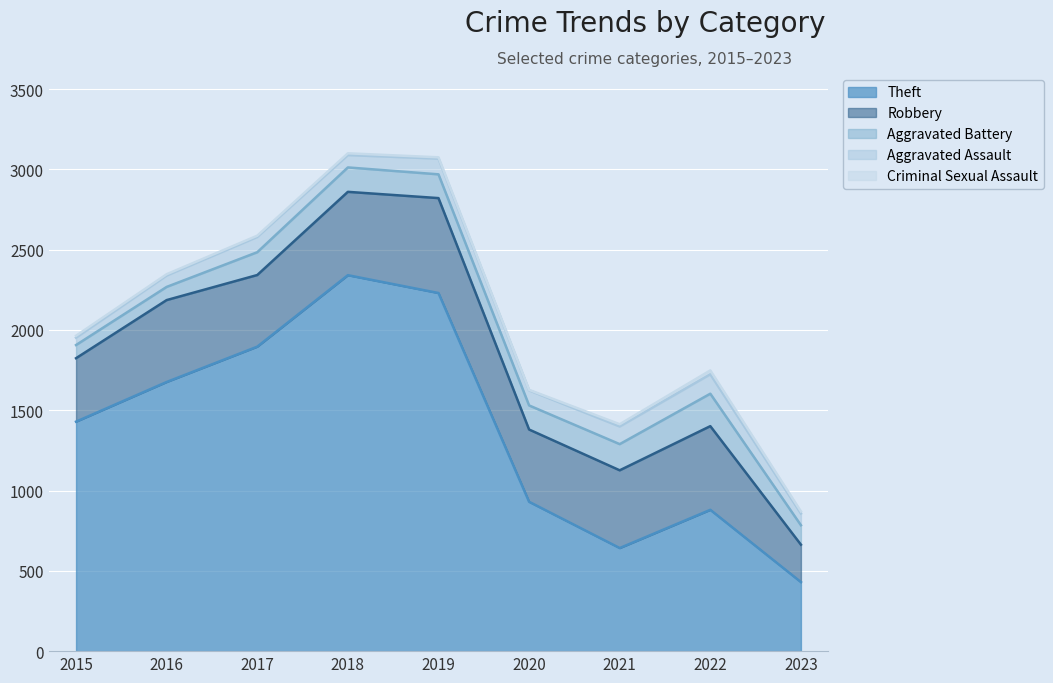

Reading left to right, transcribe all the data shown in this chart.

Robbery: 2015=395	2016=510	2017=446	2018=519	2019=591	2020=450	2021=484	2022=521	2023=233
Theft: 2015=1429	2016=1676	2017=1896	2018=2341	2019=2230	2020=930	2021=642	2022=880	2023=430
Aggravated Battery: 2015=82	2016=82	2017=142	2018=152	2019=148	2020=150	2021=163	2022=202	2023=121
Aggravated Assault: 2015=46	2016=71	2017=95	2018=77	2019=98	2020=94	2021=110	2022=121	2023=73
Criminal Sexual Assault: 2015=12	2016=8	2017=8	2018=11	2019=8	2020=3	2021=14	2022=24	2023=13